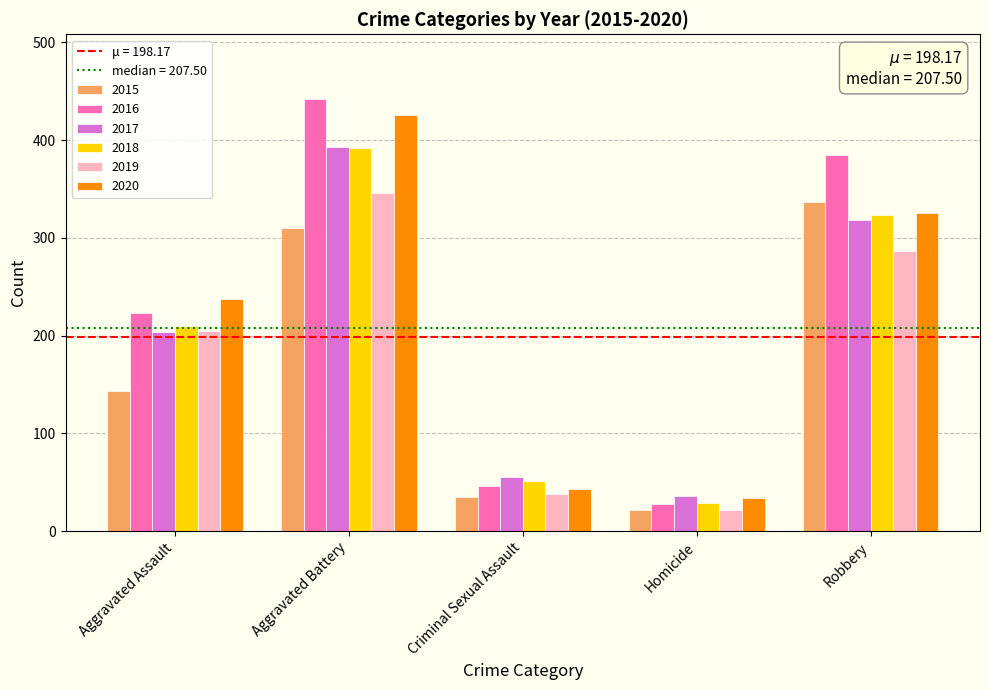

Which series has the largest range (max minus min)?

2016